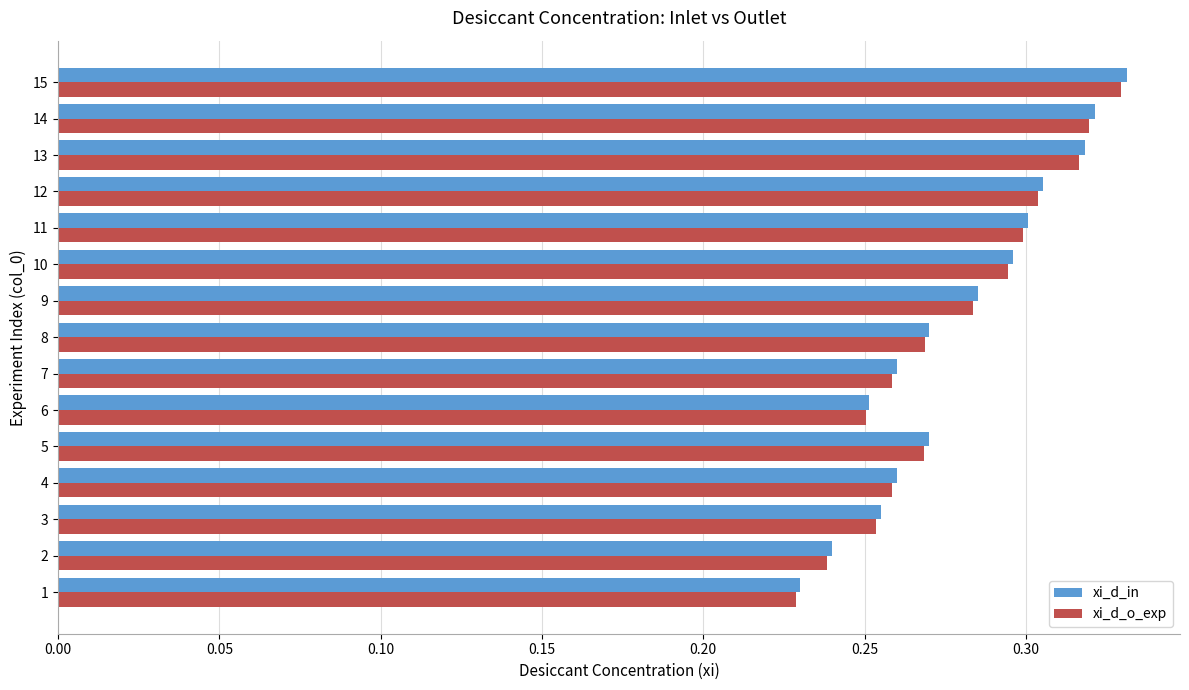

Between 5 and 10, which series saw the biggest shift?

xi_d_in